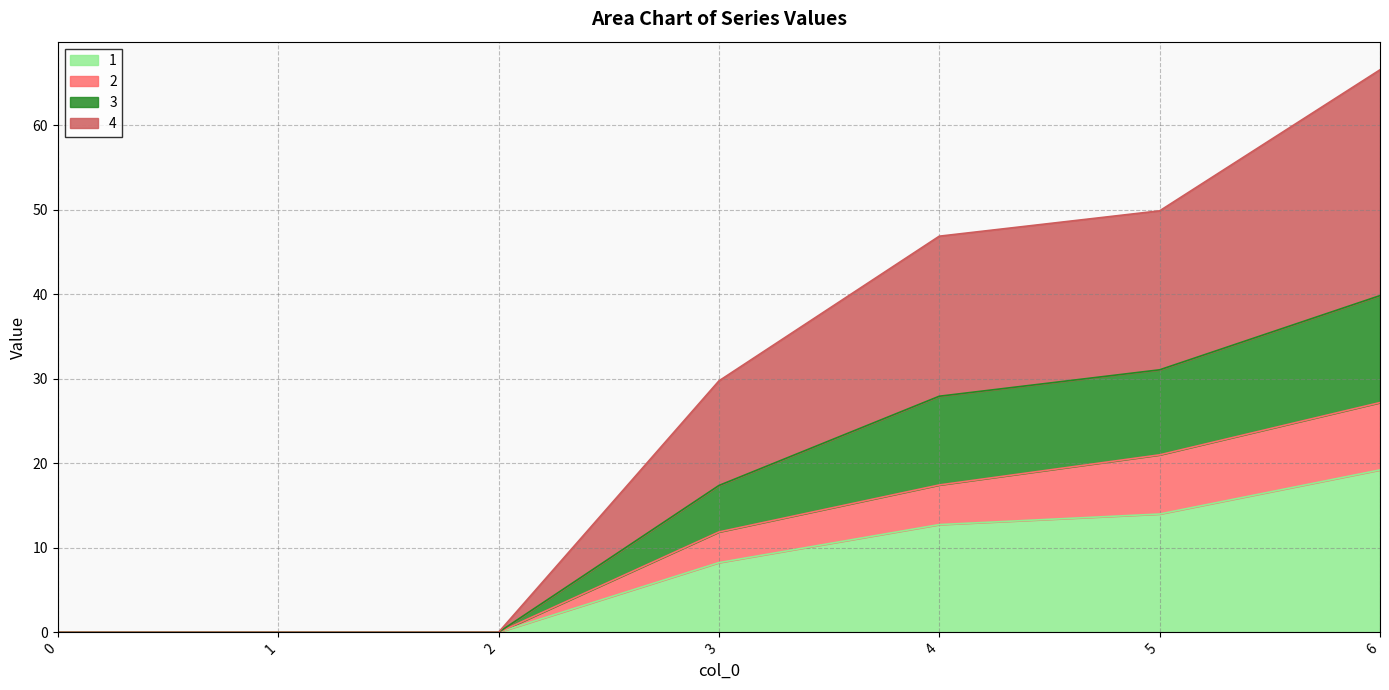

What is the greatest value displayed?

66.6